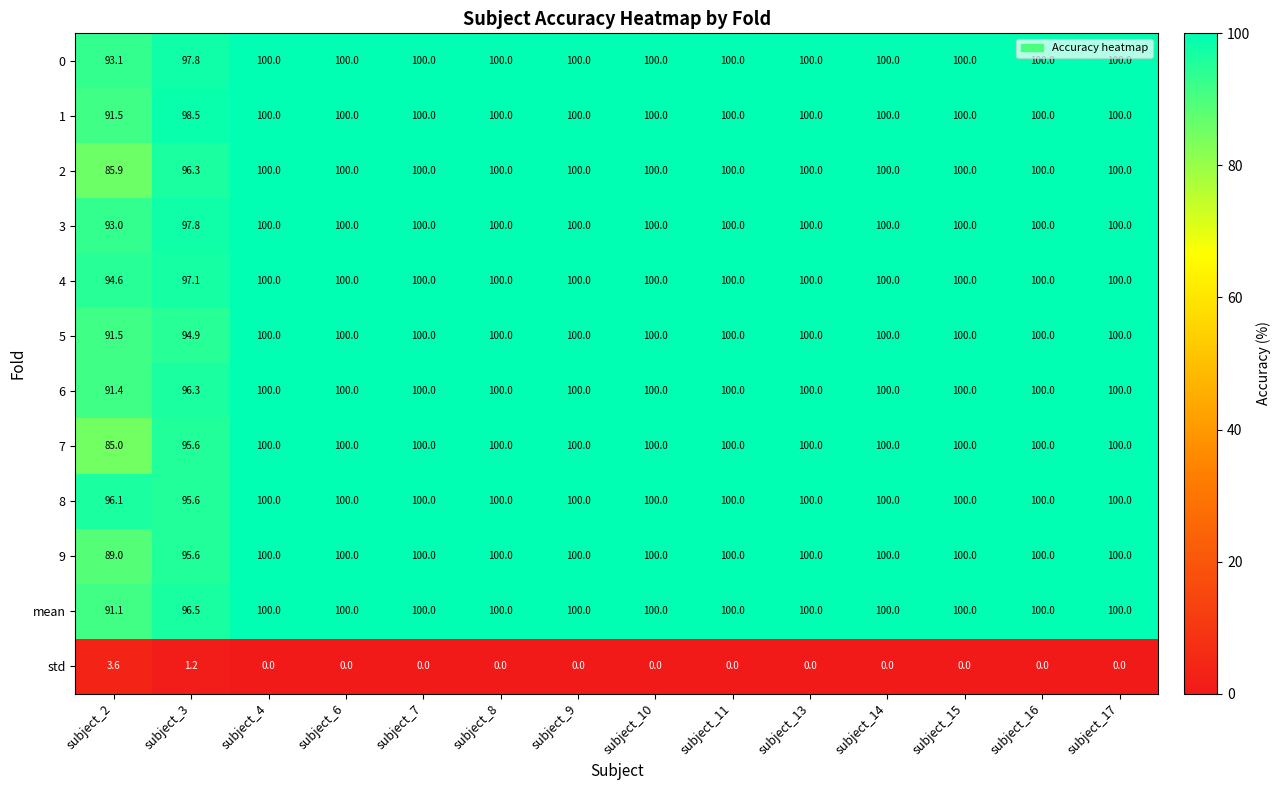

True or false: std has a value of 4.9 at subject_2.

False